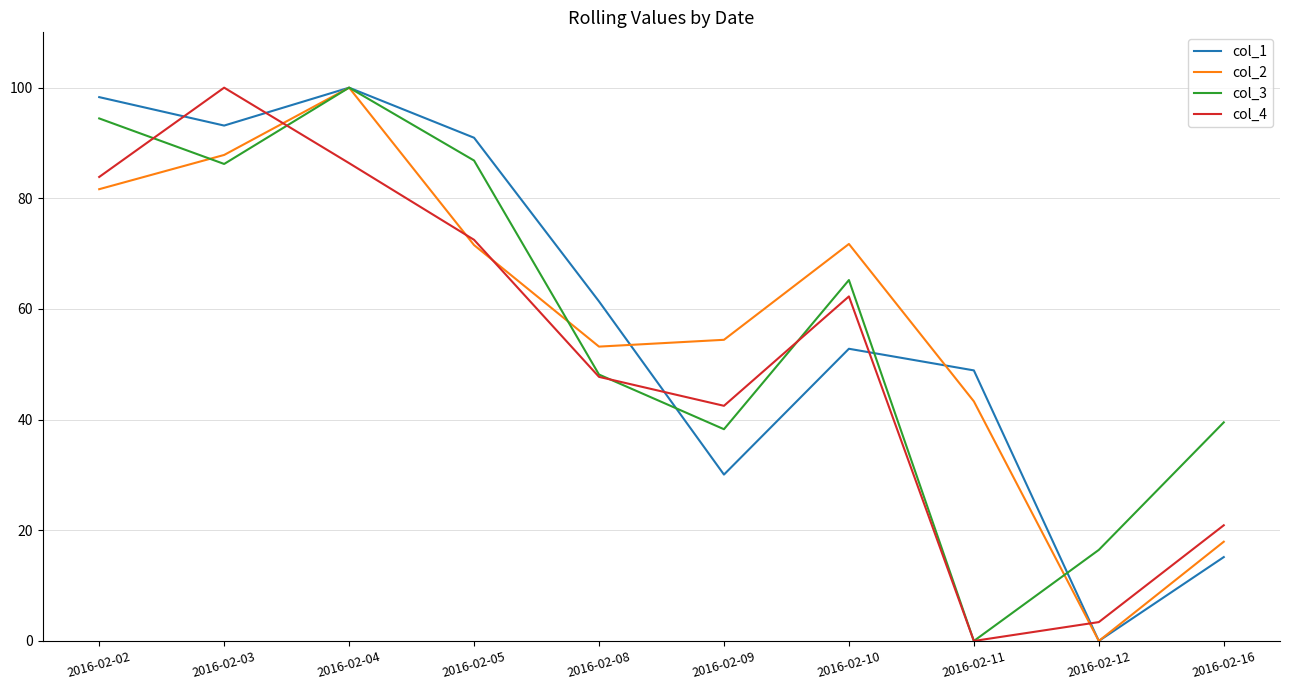

At which category is the sum across all series the highest?

2016-02-04